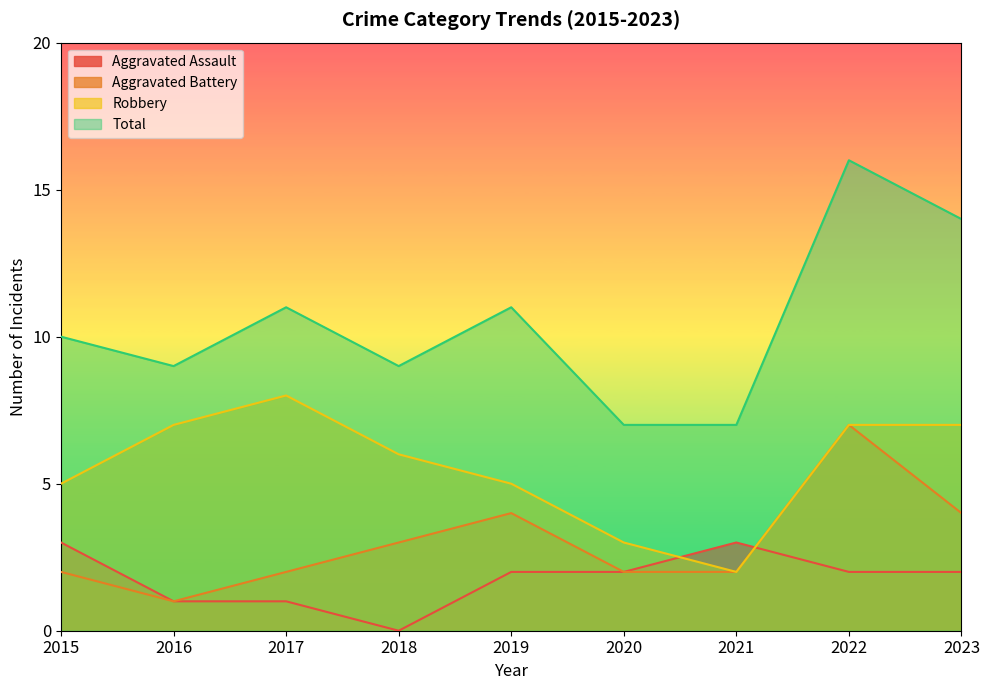

Is it true that Robbery equals 5 at 2015?

True